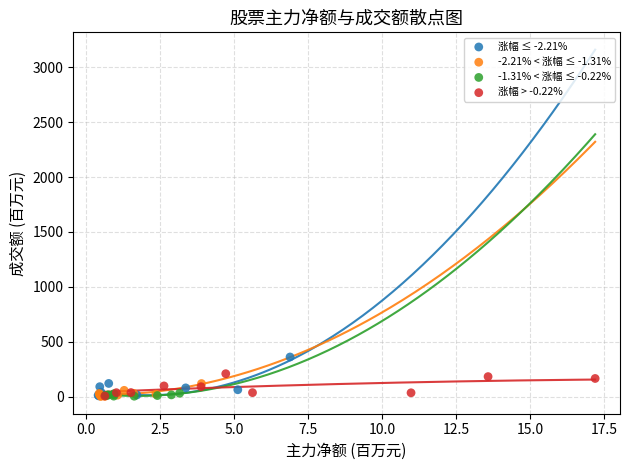

Which series has the widest spread of Y values?

涨幅 ≤ -2.21%